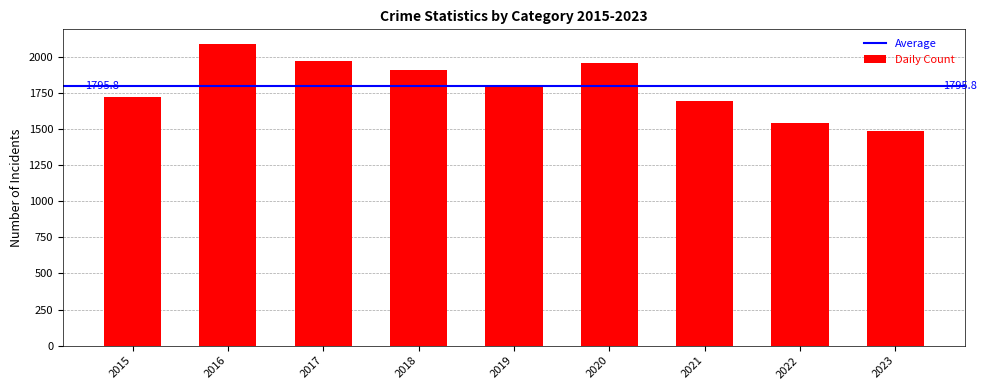

Between 2023 and 2022, which is larger?

2022